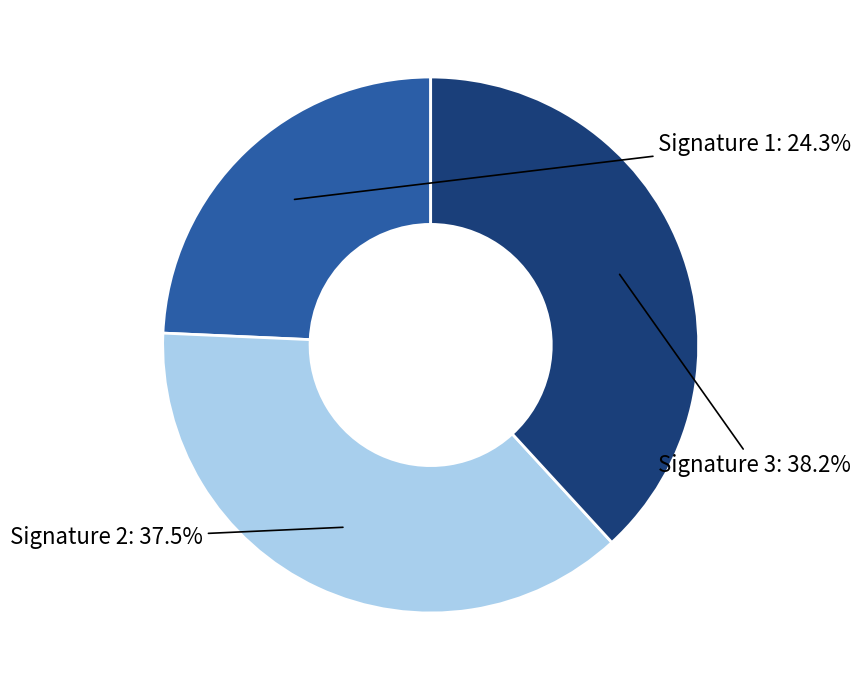

What percentage is NOT represented by Signature 1?

75.7%